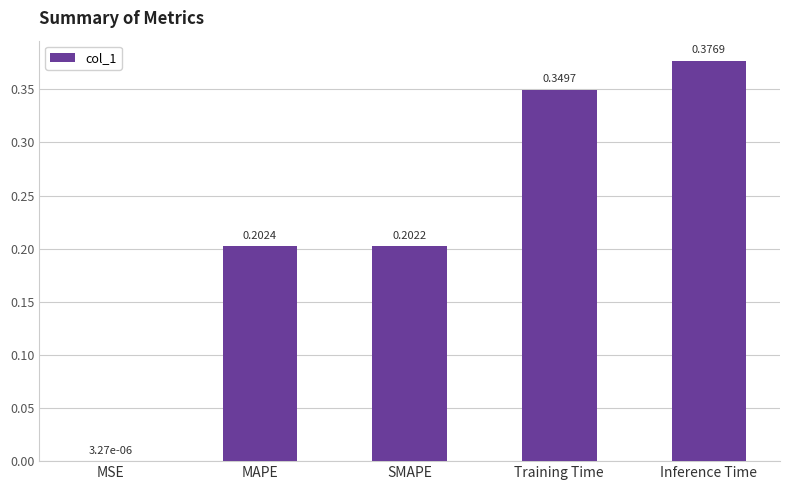

What is the change in value from MSE to MAPE?

+0.2